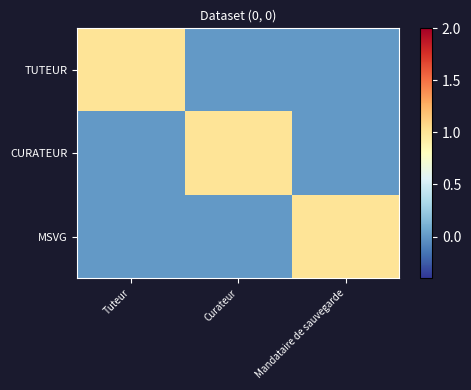

Between Mandataire de sauvegarde and Curateur, which is larger?

Mandataire de sauvegarde